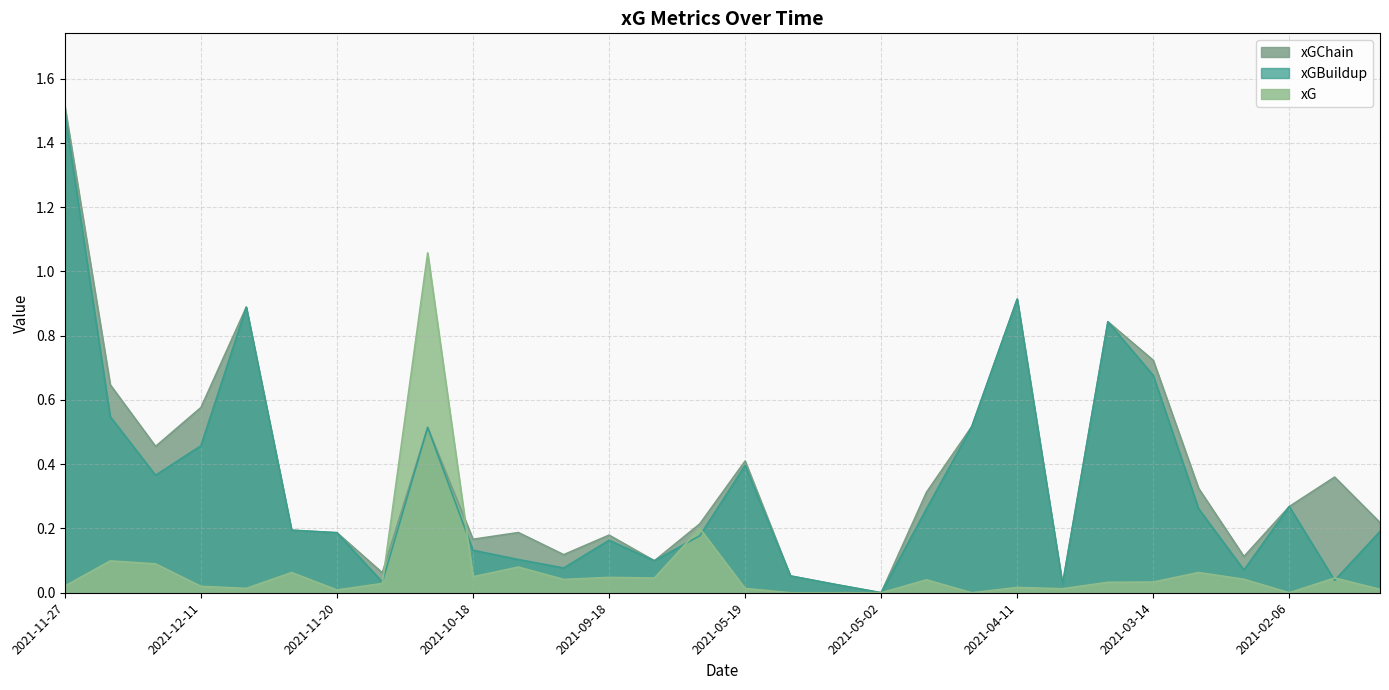

Reading left to right, transcribe all the data shown in this chart.

xG: 0.0	0.1	0.1	0.0	0.0	0.1	0.0	0.0	1.1	0.0	0.1	0.0	0.0	0.0	0.2	0.0	0.0	0.0	0.0	0.0	0.0	0.0	0.0	0.0	0.0	0.1	0.0	0.0	0.0	0.0
xGChain: 1.5	0.6	0.5	0.6	0.9	0.2	0.2	0.1	0.5	0.2	0.2	0.1	0.2	0.1	0.2	0.4	0.1	0.0	0.0	0.3	0.5	0.9	0.0	0.8	0.7	0.3	0.1	0.3	0.4	0.2
xGBuildup: 1.5	0.5	0.4	0.5	0.9	0.2	0.2	0.0	0.5	0.1	0.1	0.1	0.2	0.1	0.2	0.4	0.1	0.0	0.0	0.3	0.5	0.9	0.0	0.8	0.7	0.3	0.1	0.3	0.0	0.2